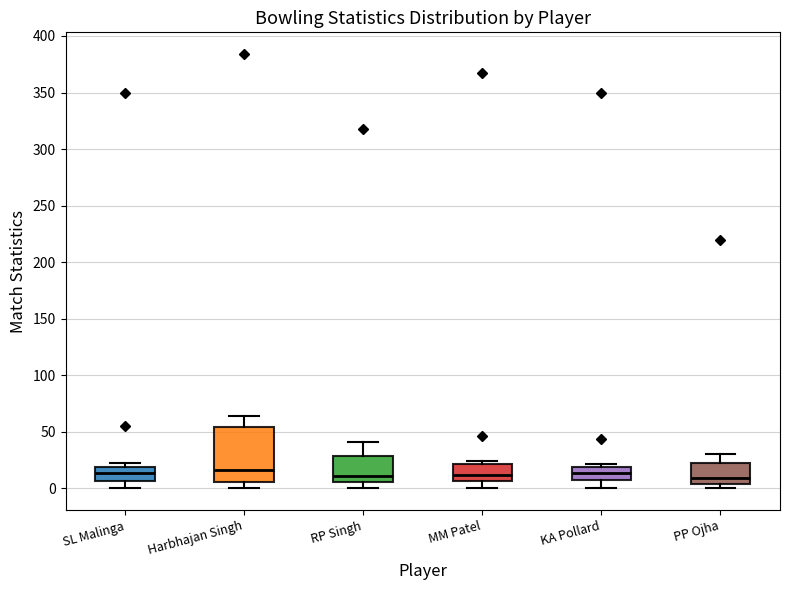

Reading left to right, read every box against the y-axis: the position of its median line, the range the box covers, and the ends of its whiskers. The values are not printed on the chart, so give them approximately, as read against the axis.

SL Malinga: median 15, box 5 to 20, whiskers 0 to 20 (just above the box's upper edge)
Harbhajan Singh: median 15, box 5 to 55, whiskers 0 to 65
RP Singh: median 10, box 5 to 30, whiskers 0 to 40
MM Patel: median 10, box 5 to 20, whiskers 0 to 25
KA Pollard: median 15, box 5 to 20, whiskers 0 to 20 (just above the box's upper edge)
PP Ojha: median 10, box 5 to 20, whiskers 0 to 30